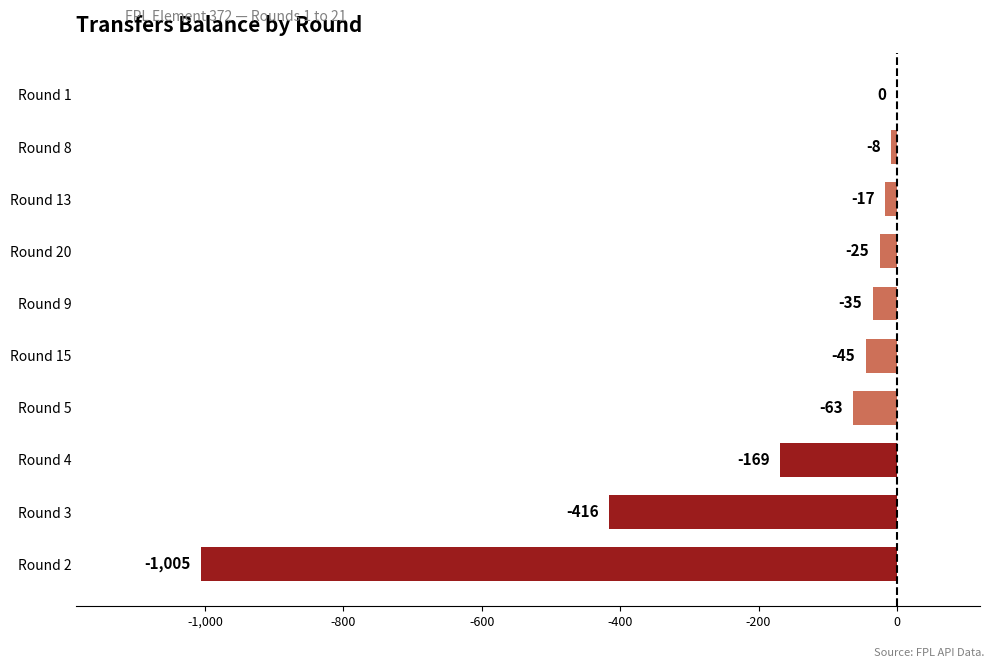

What is the sum of the values at Round 1 and Round 3?

-416